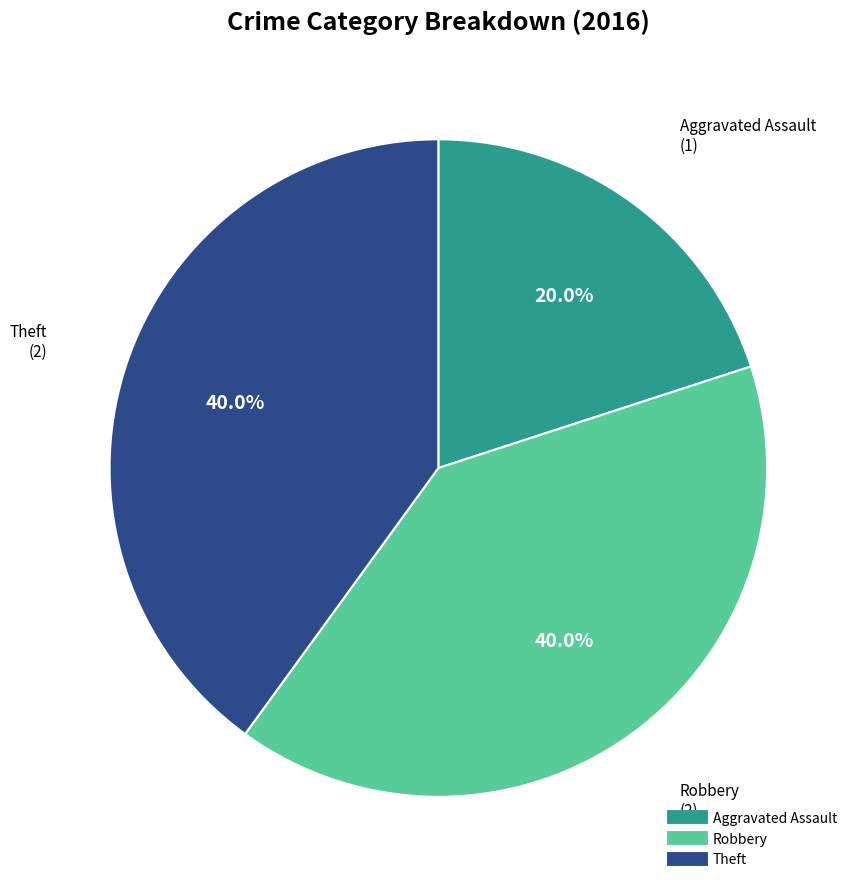

Does any single category account for the majority?

No